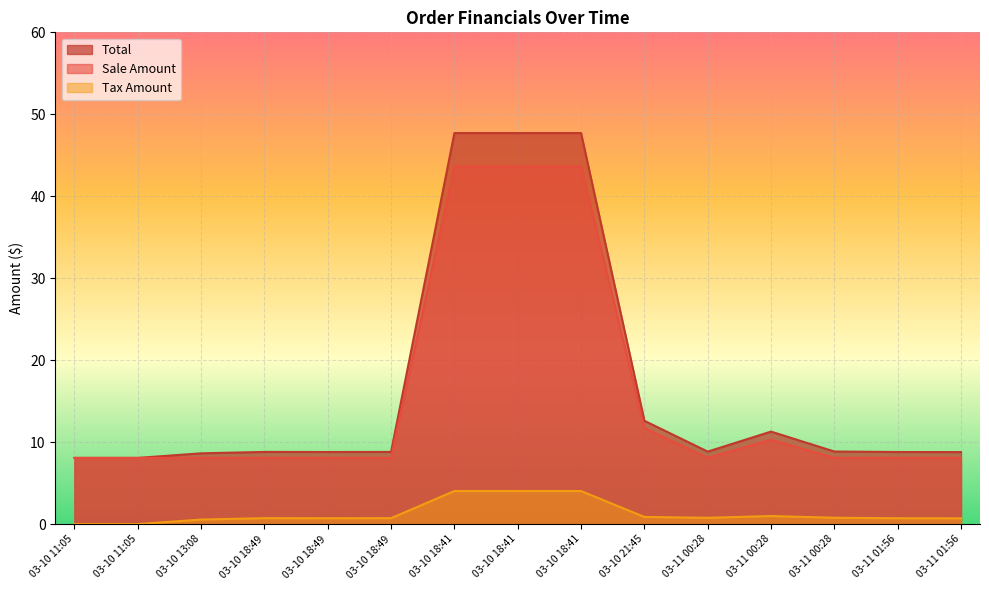

True or false: Tax Amount has a value of 0.8 at 03-10 13:08.

False